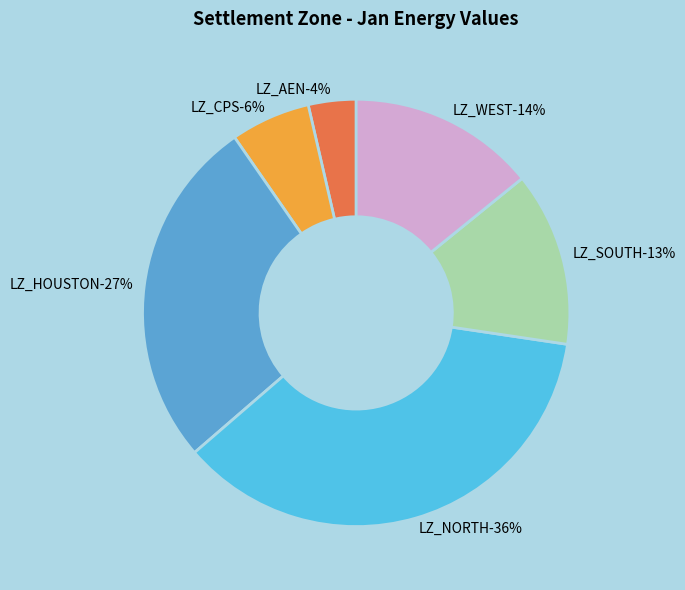

What percentage is the LZ_AEN slice, to the nearest percent?

4%